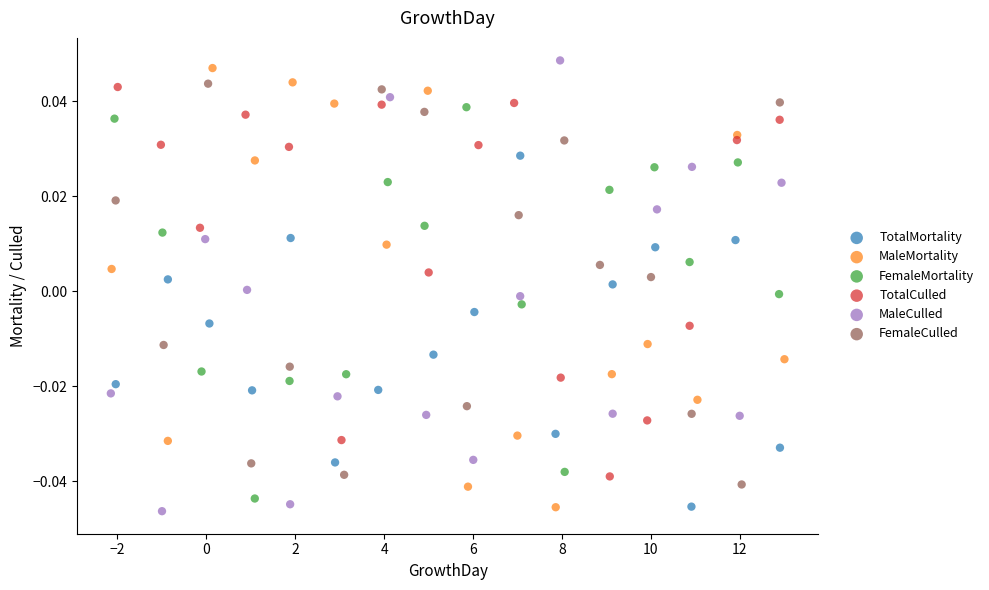

Which series contains the highest Y value?

MaleCulled